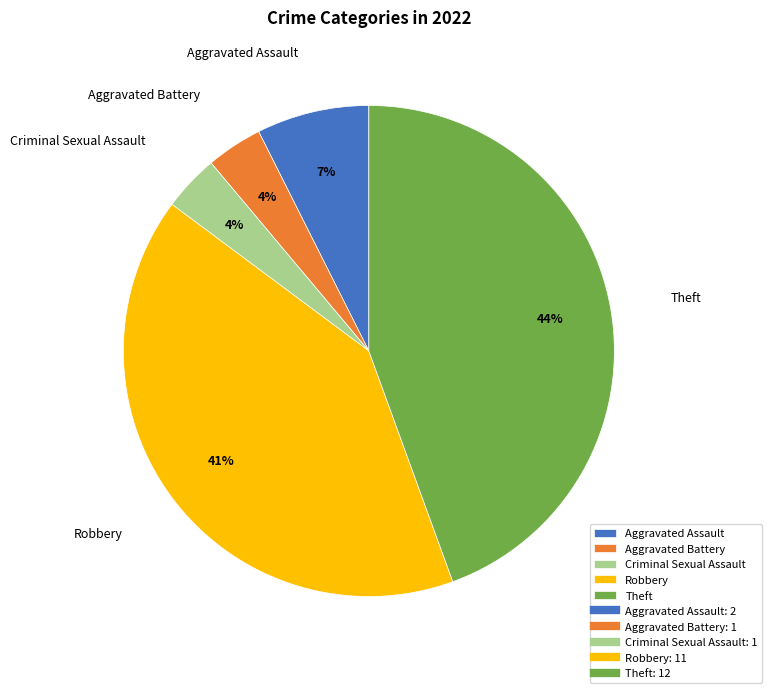

Does any single category account for the majority?

No